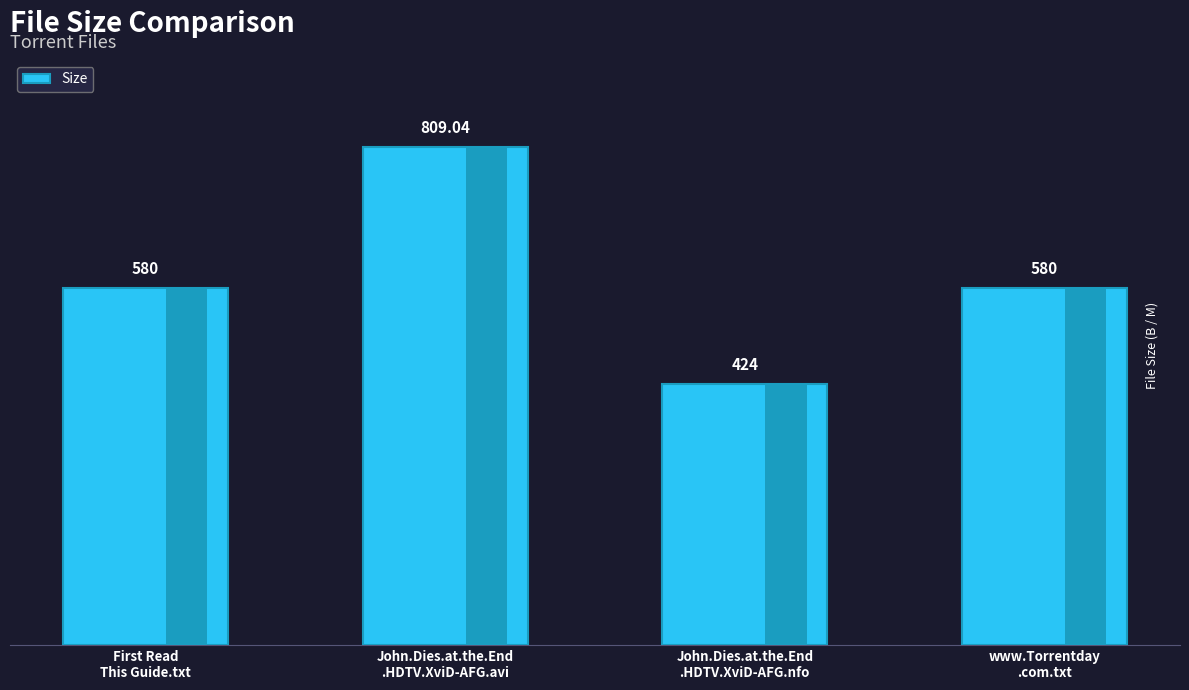

What is the label of the 3rd bar from the right?

John.Dies.at.the.End
.HDTV.XviD-AFG.avi